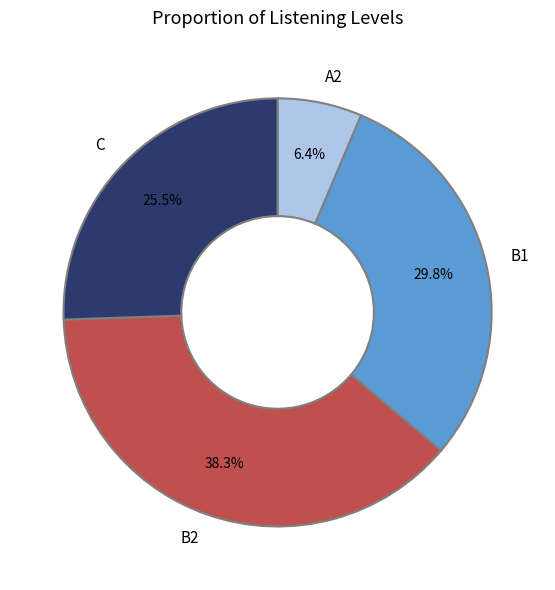

Does any single category account for the majority?

No